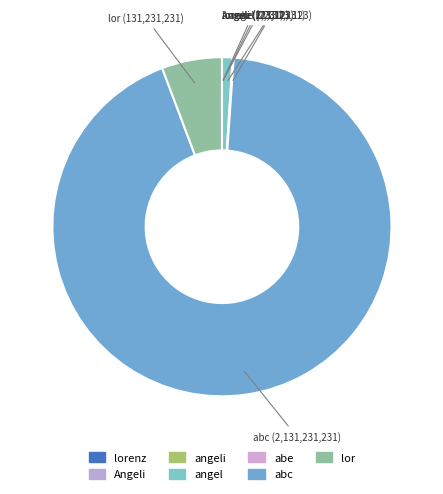

Is it true that abc is 93% of the pie?

True